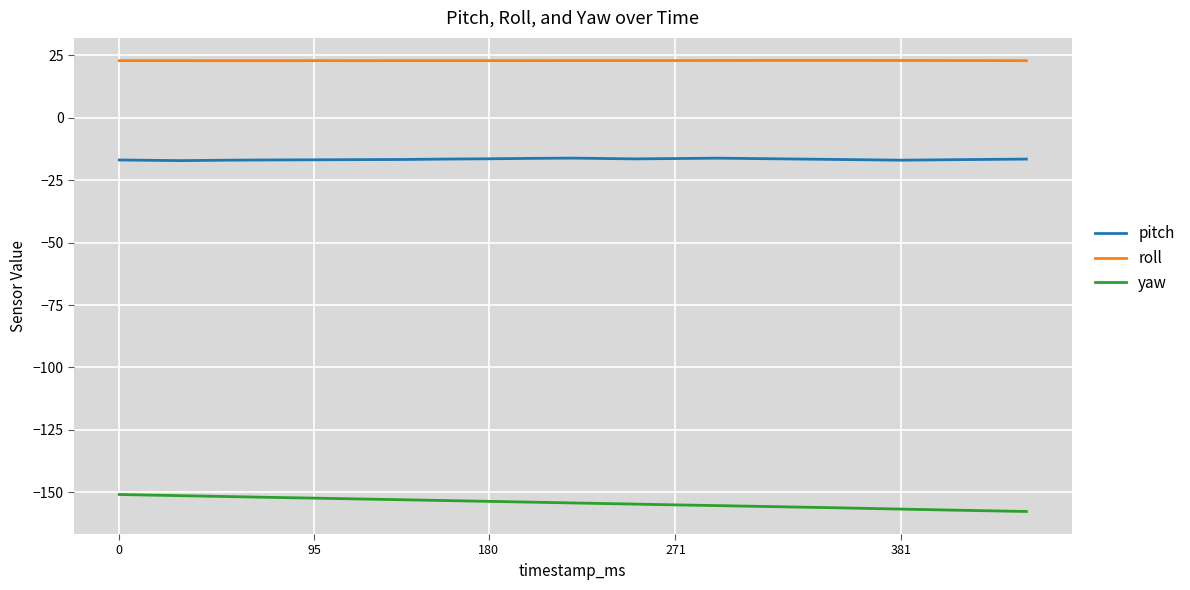

Rank the series by their average value, from lowest to highest.

yaw, pitch, roll